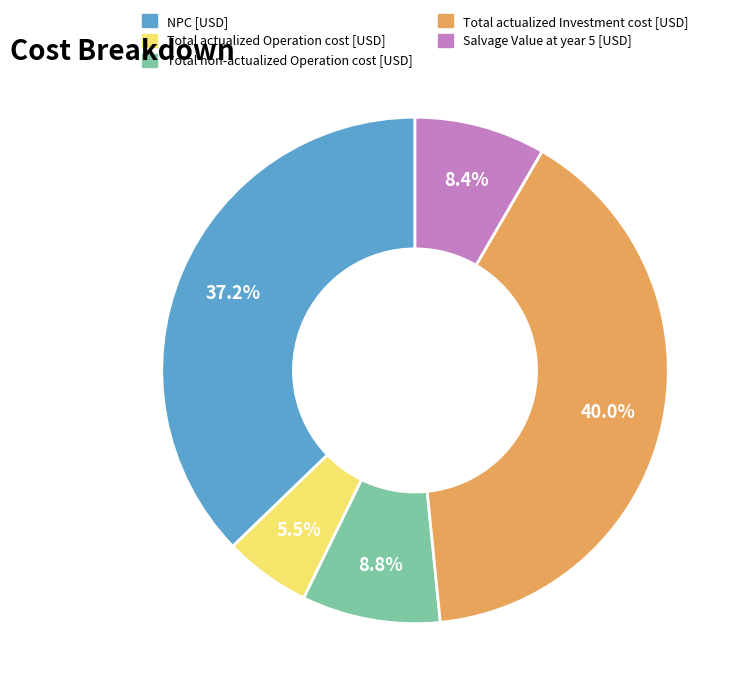

The Total non-actualized Operation cost [USD] slice represents 1% of the pie. True or false?

False